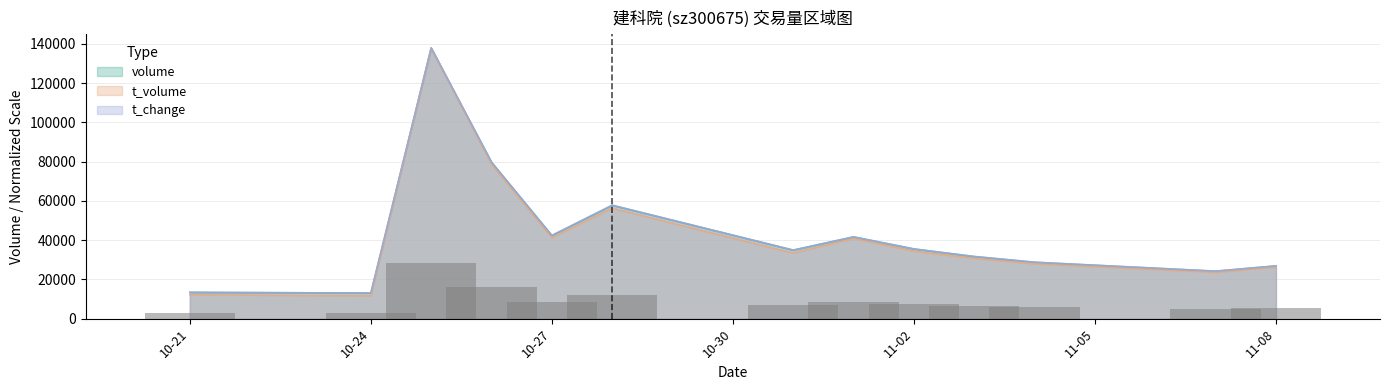

Is the value of t_volume at 11-08 greater than the value of t_change at 10-21?

Yes